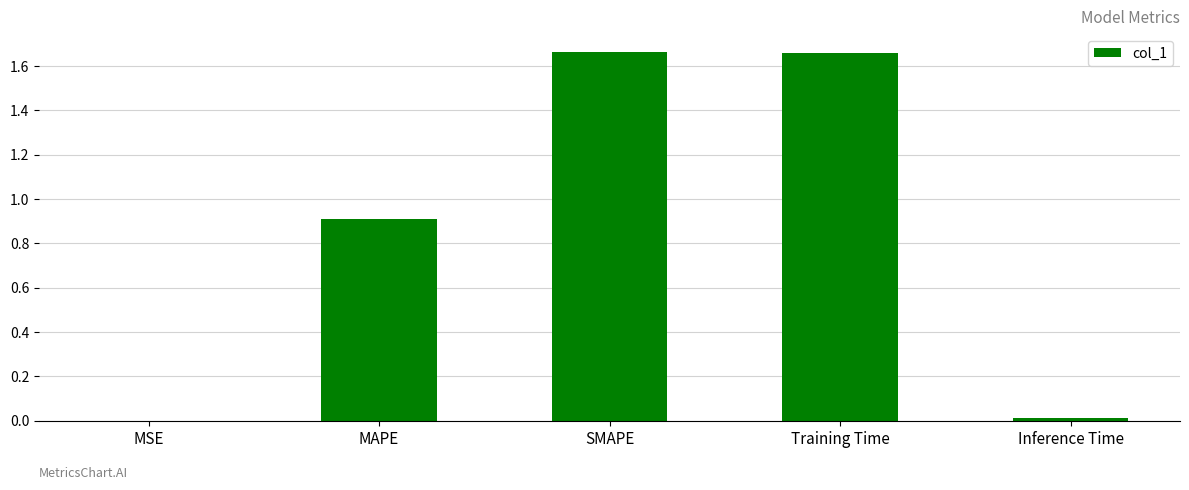

What is the change in value from MAPE to Training Time?

+0.8